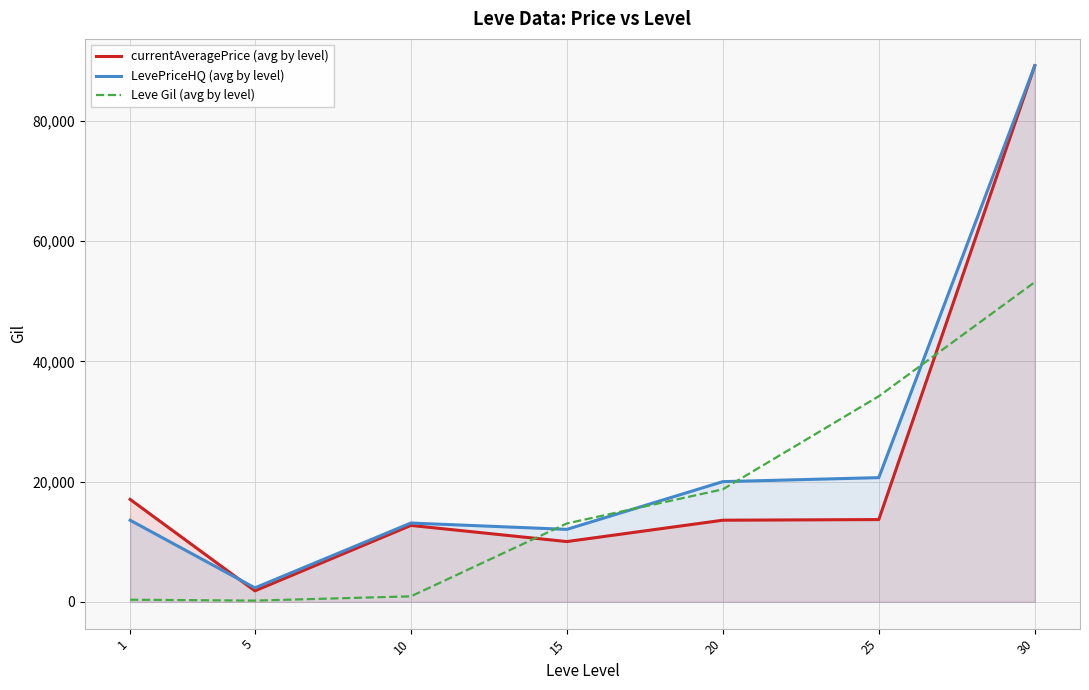

How many intersections are there between Leve Gil (avg by level) and currentAveragePrice (avg by level)?

2